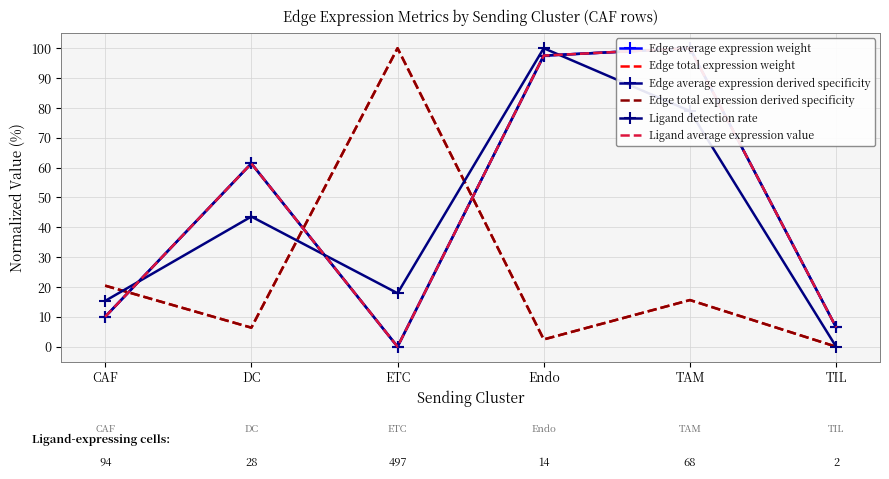

Which series has the largest total across all categories?

Ligand average expression value